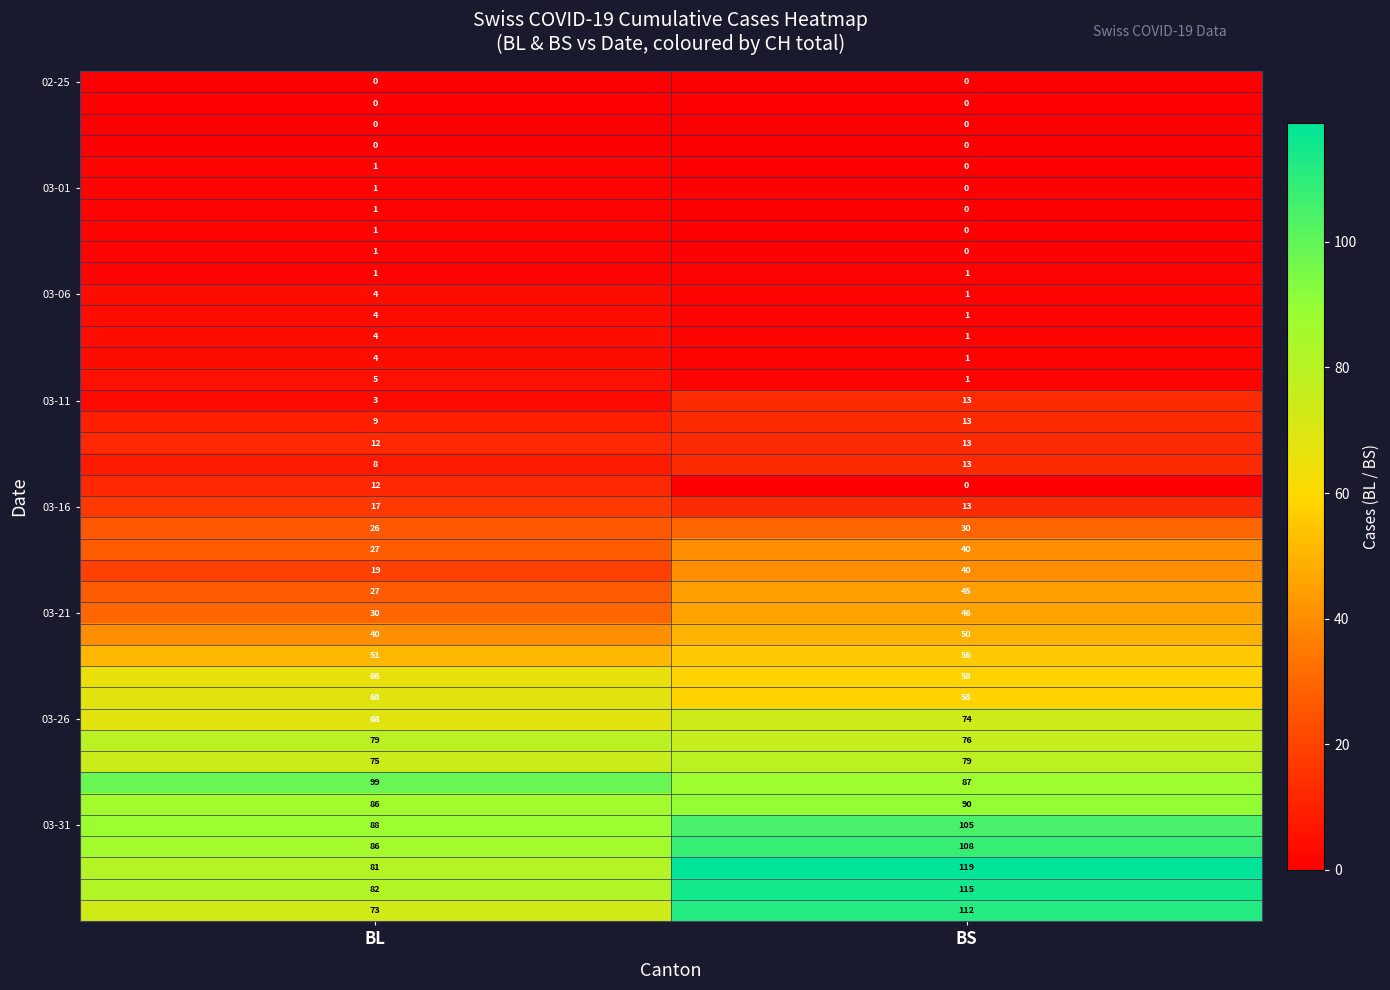

What is the difference between the highest and lowest values at BS?

119